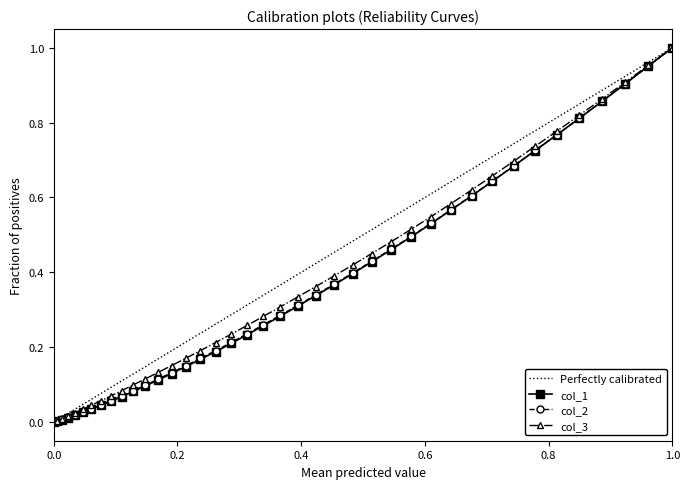

Is it true that col_2 equals 1.0 at 29?

False